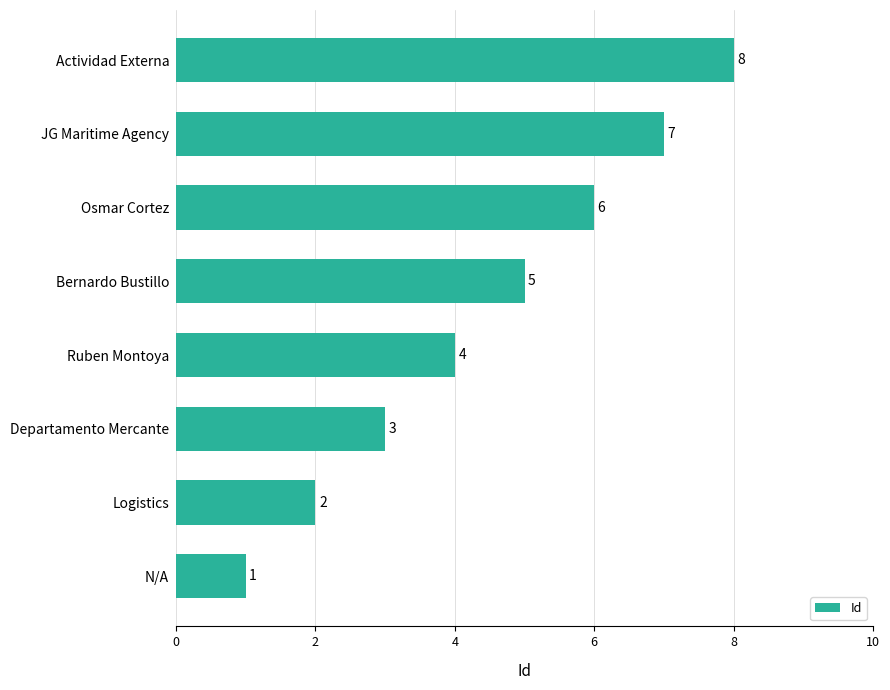

What is the difference between the values at Departamento Mercante and Actividad Externa?

5